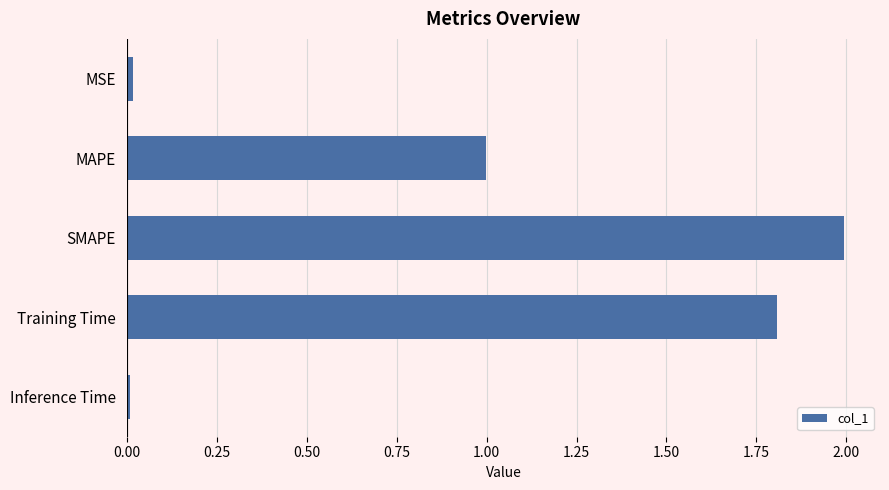

What is the average value?

1.0